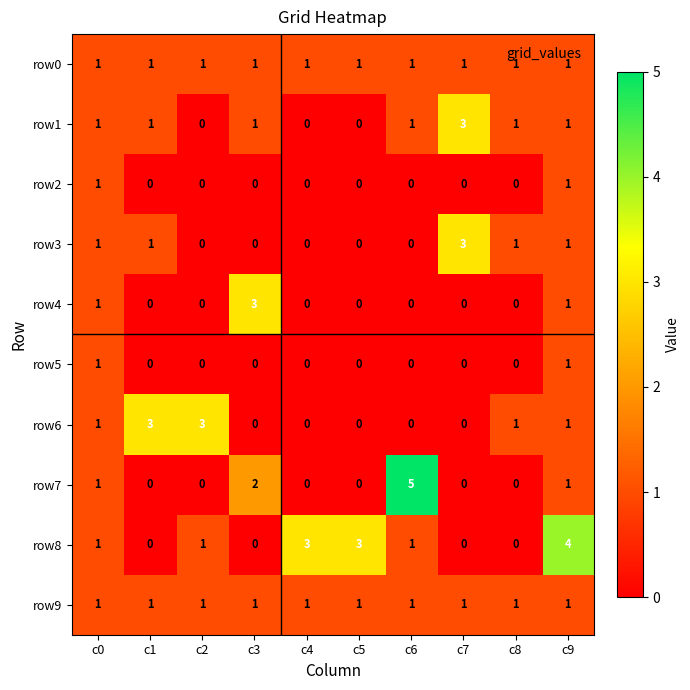

At which category is the sum across all series the highest?

c9